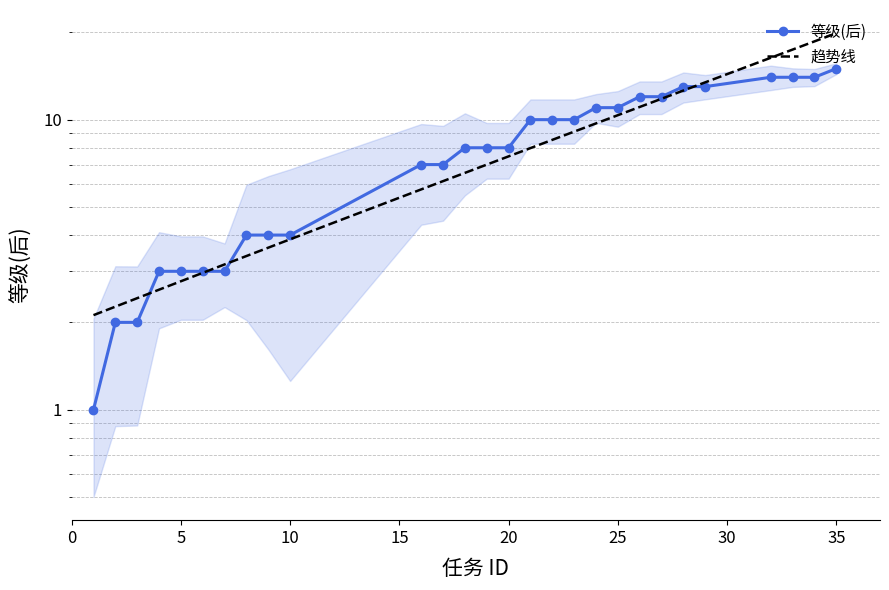

What is the difference between the maximum and second lowest values?

13